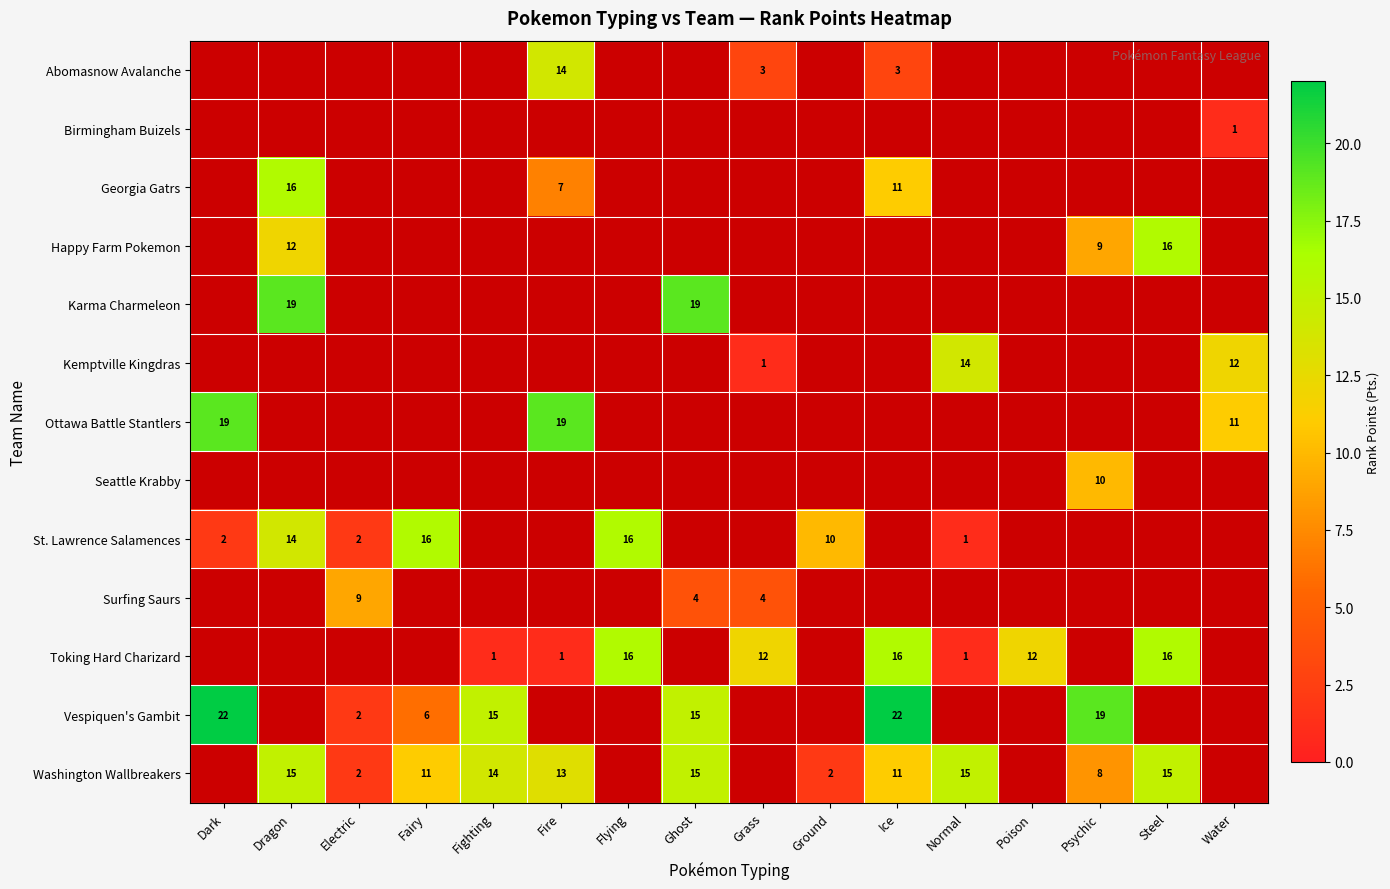

Is it true that Toking Hard Charizard equals 1 at Normal?

True